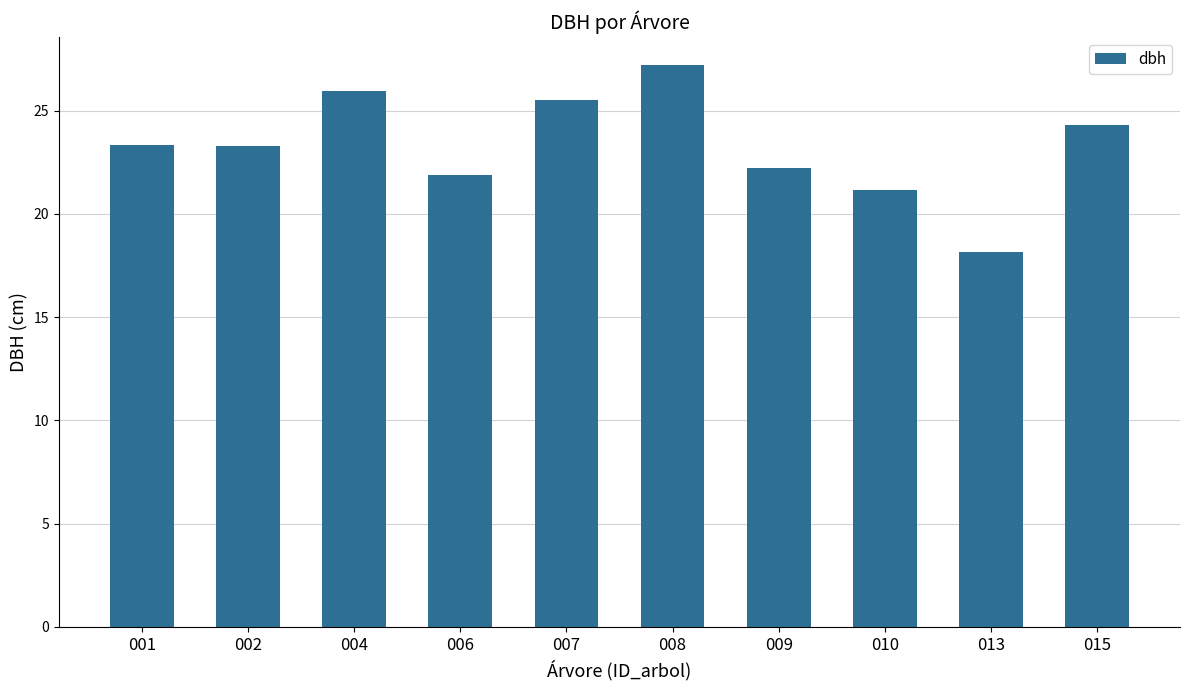

How many bars are there in total?

10